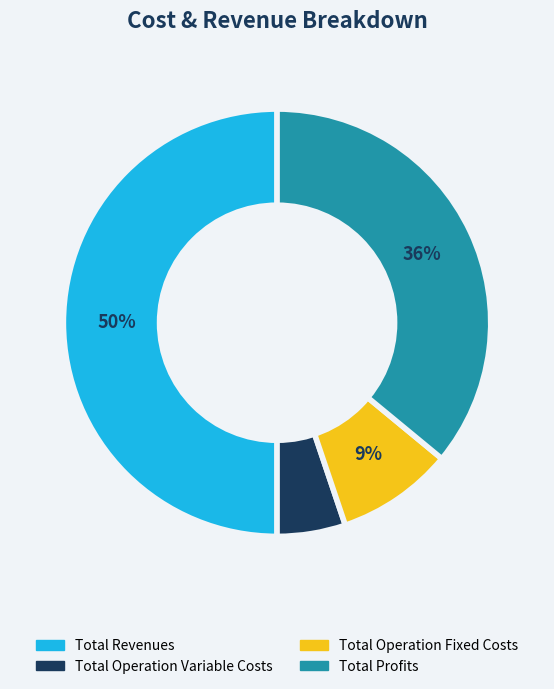

To the nearest percent, what is the difference between the largest and smallest slice percentages?

45%